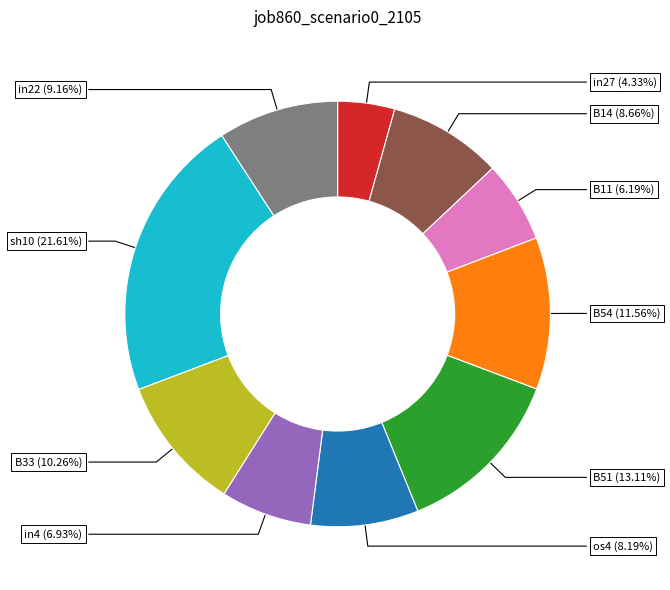

The os4 slice represents 1% of the pie. True or false?

False